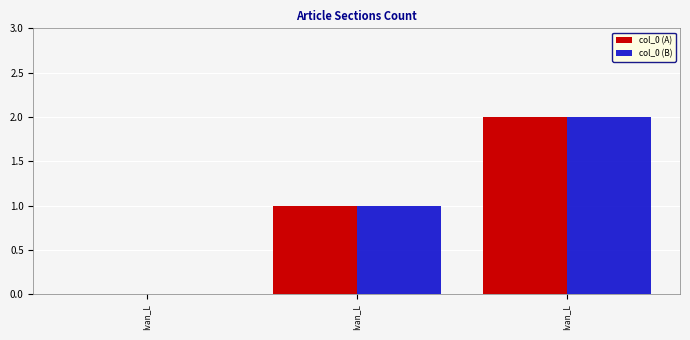

How many series are shown in this chart?

2